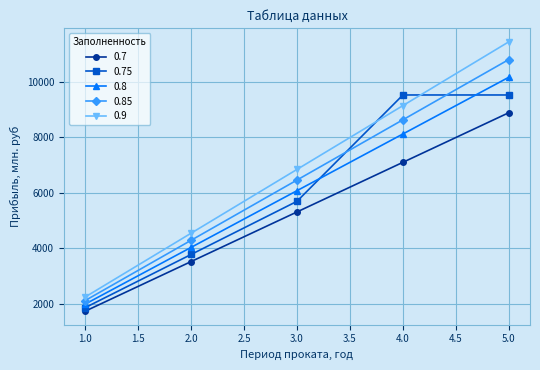

What is the value of the 0.8 point at the 1st from the left?

1994.0